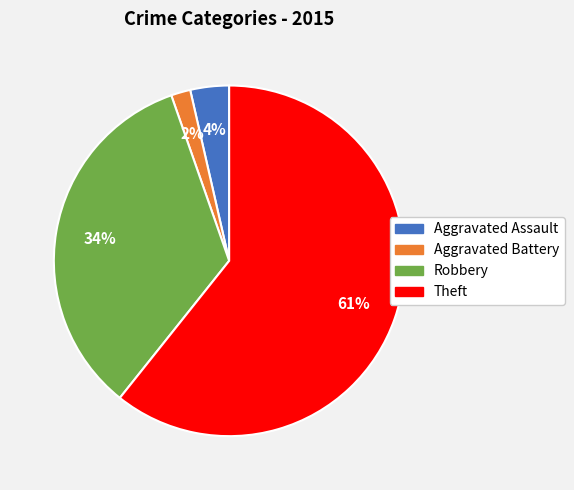

To the nearest percent, what is the average slice percentage?

25%